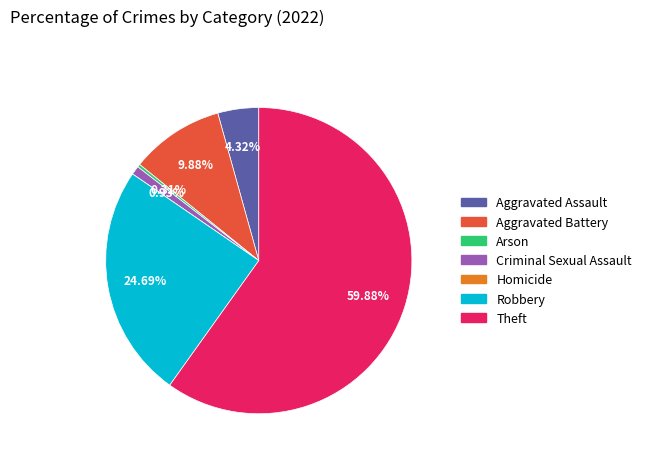

To the nearest percent, what is the combined percentage of Theft and Criminal Sexual Assault?

61%